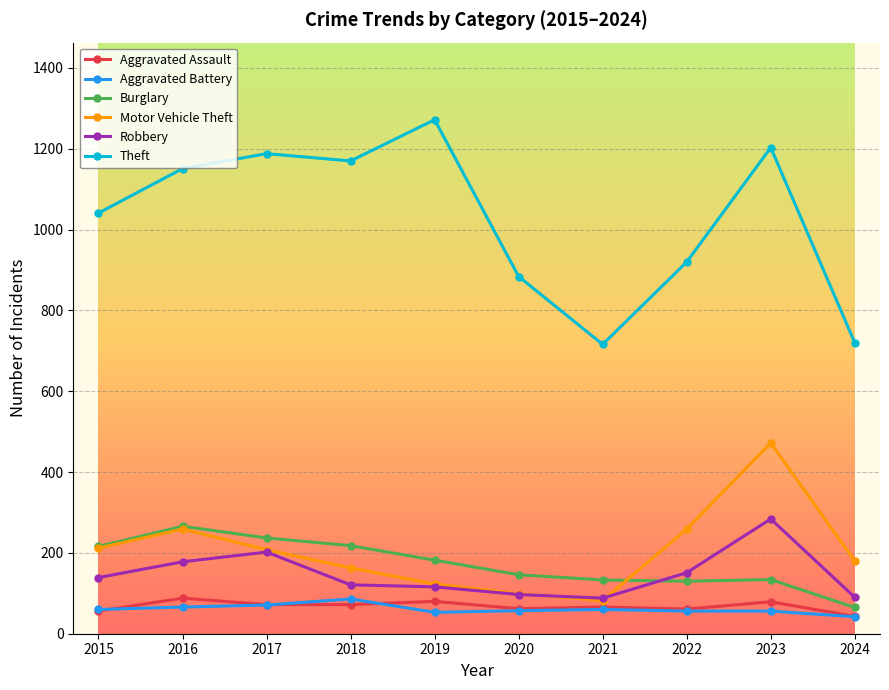

What is the value of the Burglary point at the 6th from the left?

146